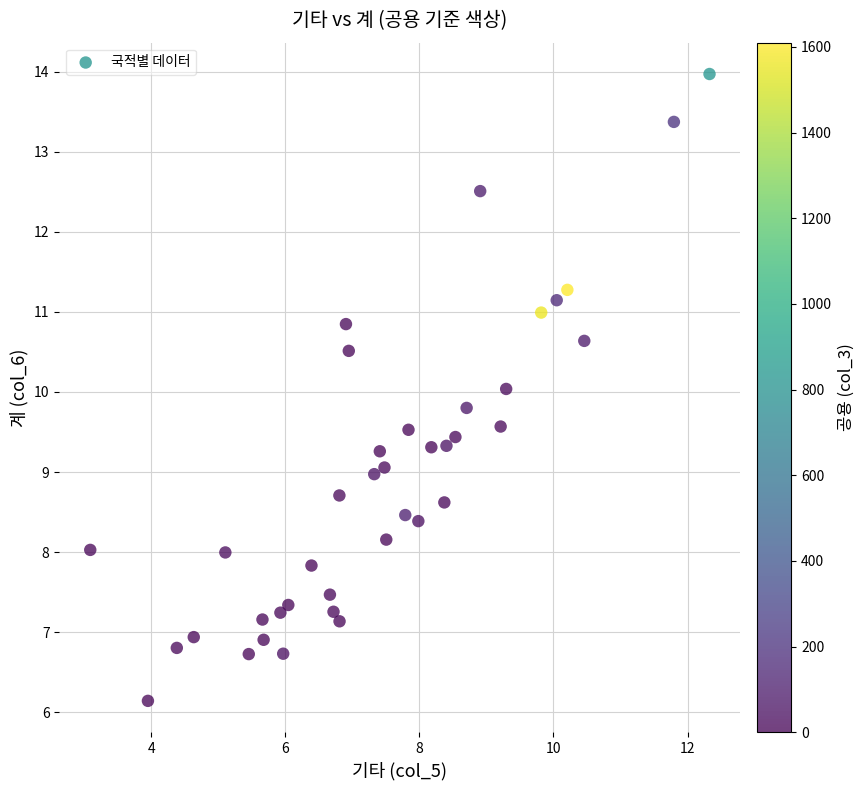

What is the range of Y values (max minus min)?

7.8